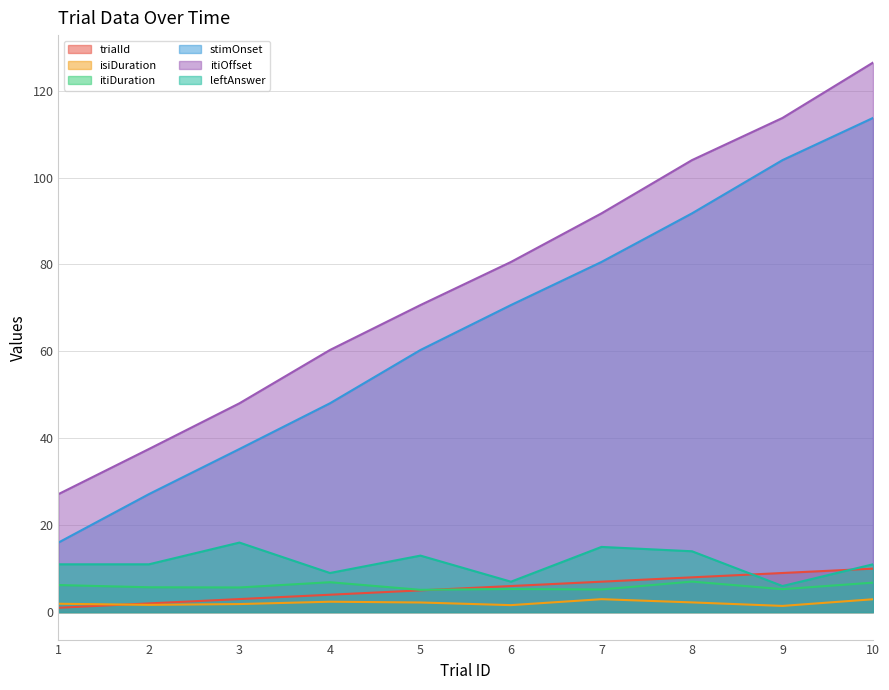

How many series are shown in this chart?

6